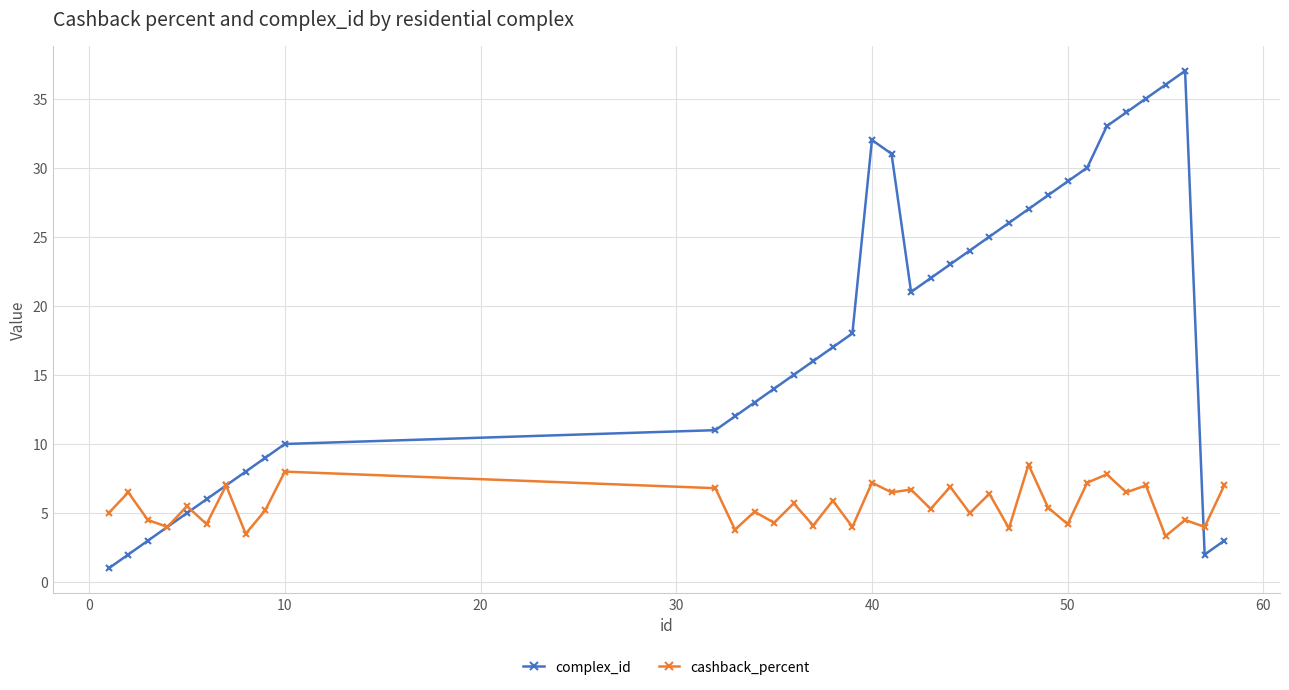

How many series are shown in this chart?

2